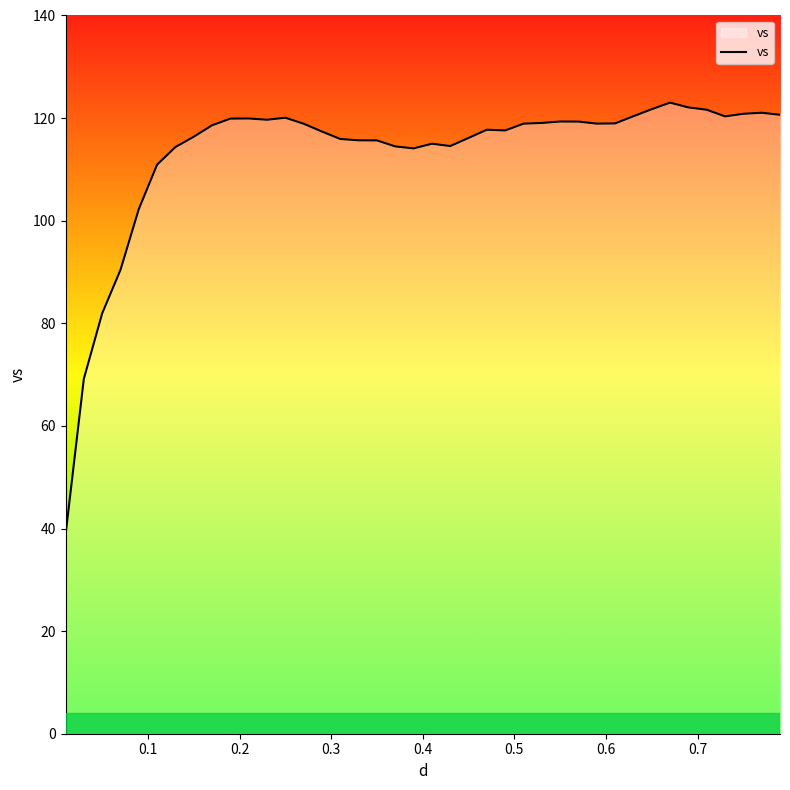

What is the smallest value displayed?

38.7